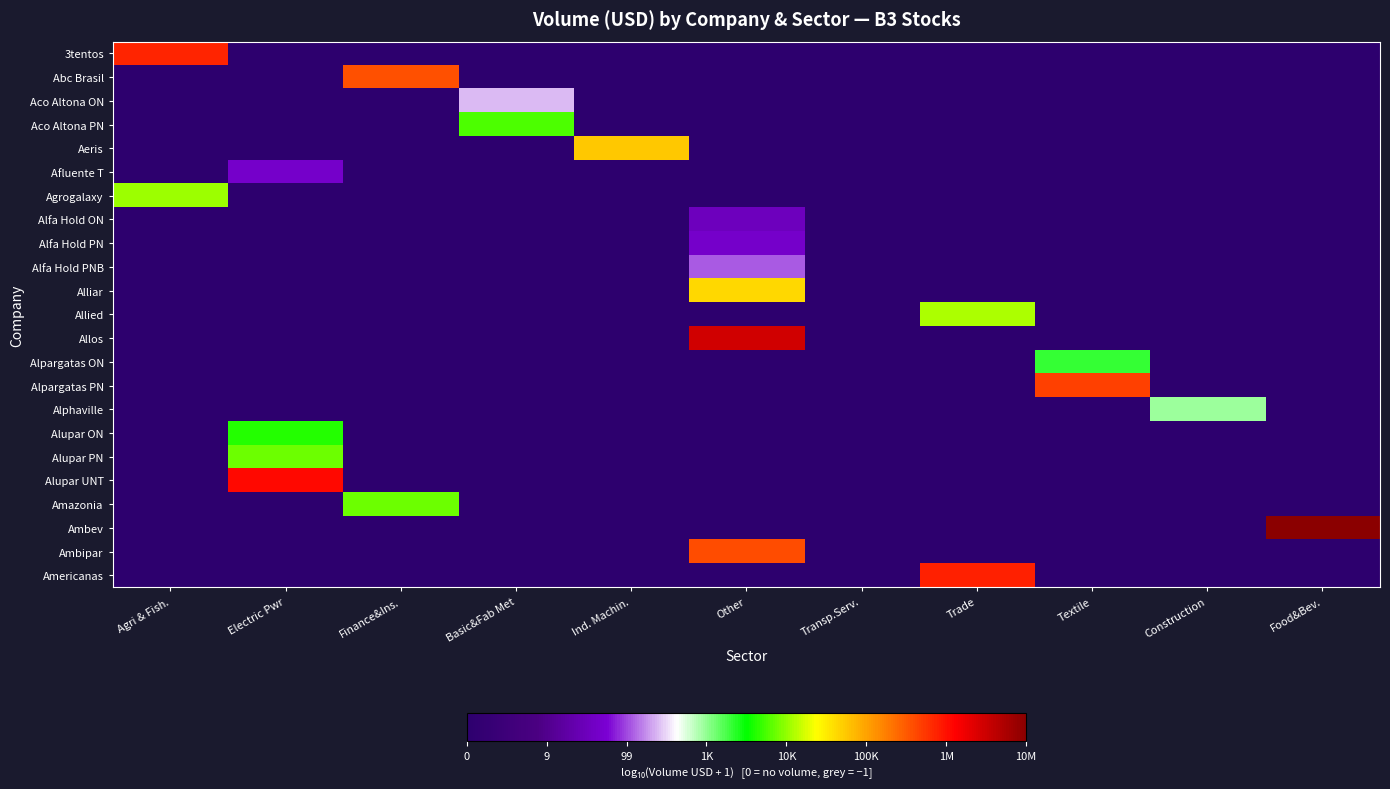

At which category is the sum across all series the highest?

Other